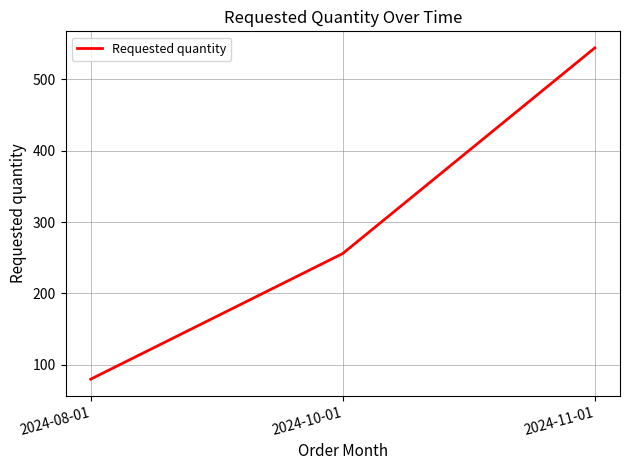

Rank the categories by value from lowest to highest.

2024-08-01, 2024-10-01, 2024-11-01